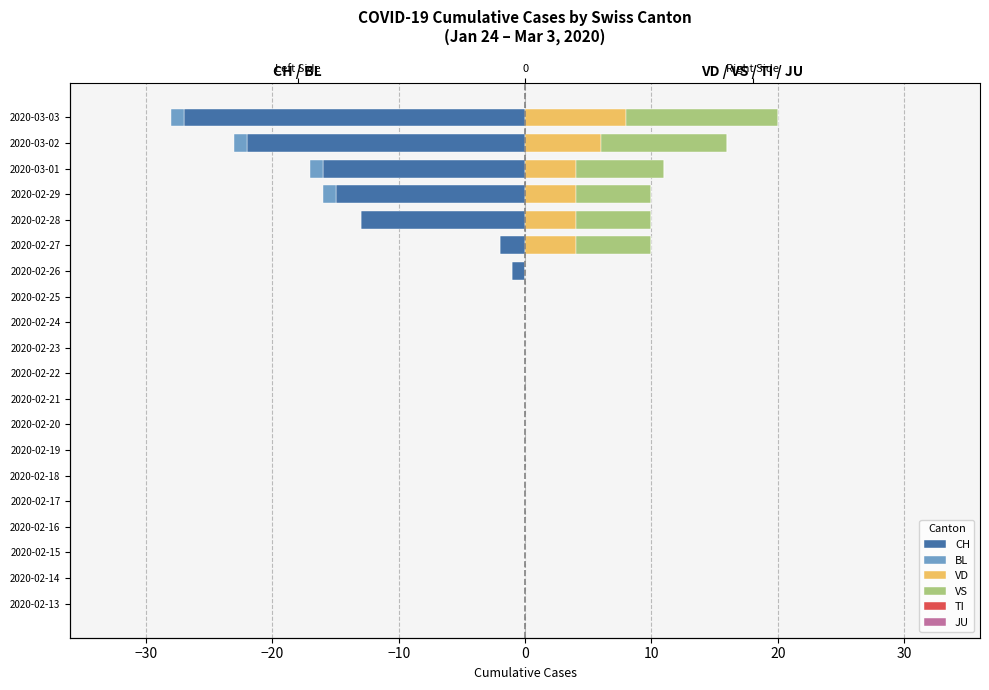

What is the greatest value displayed?

12.0